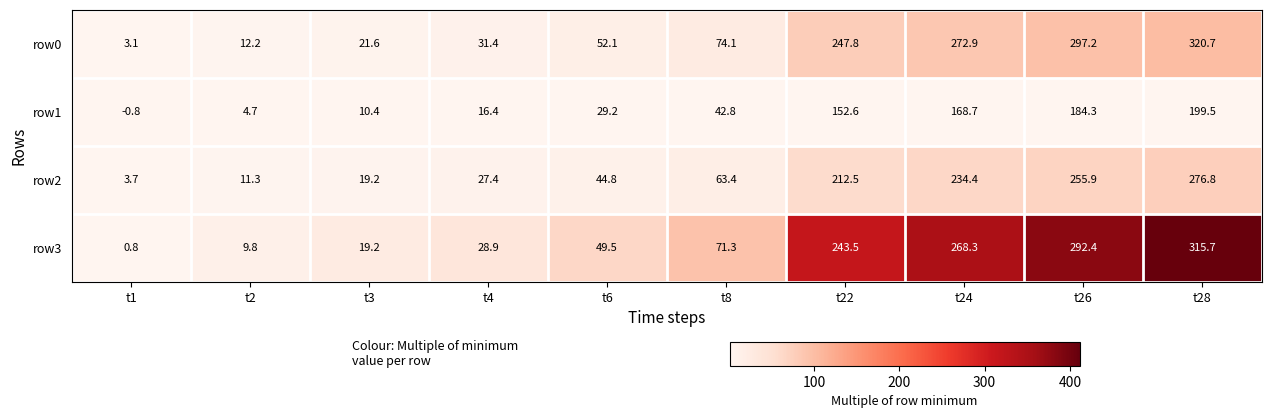

Rank the series by their maximum value, from lowest to highest.

row1, row2, row3, row0